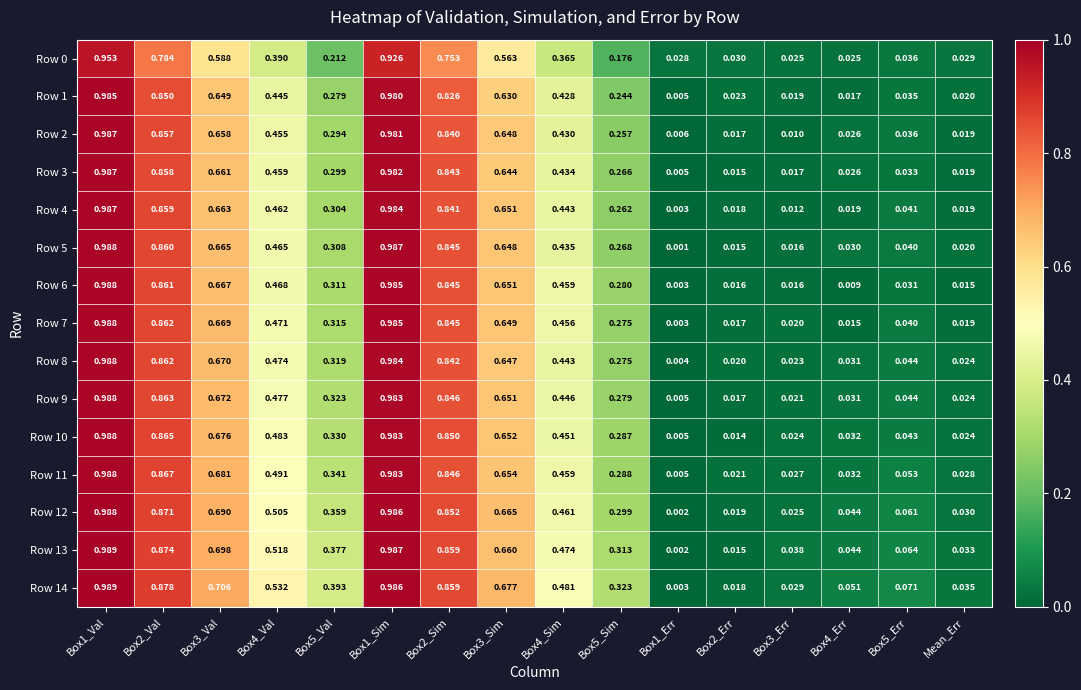

Between Box3_Err and Mean_Err, which series saw the biggest shift?

Row 2